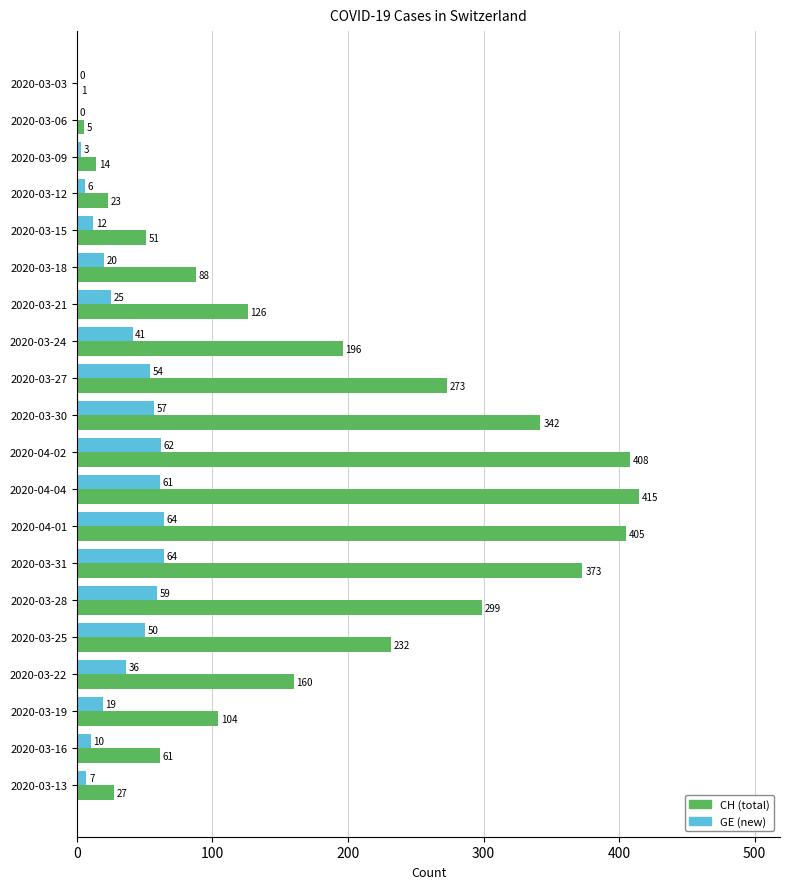

Is it true that GE (new) equals 41 at 2020-03-24?

True